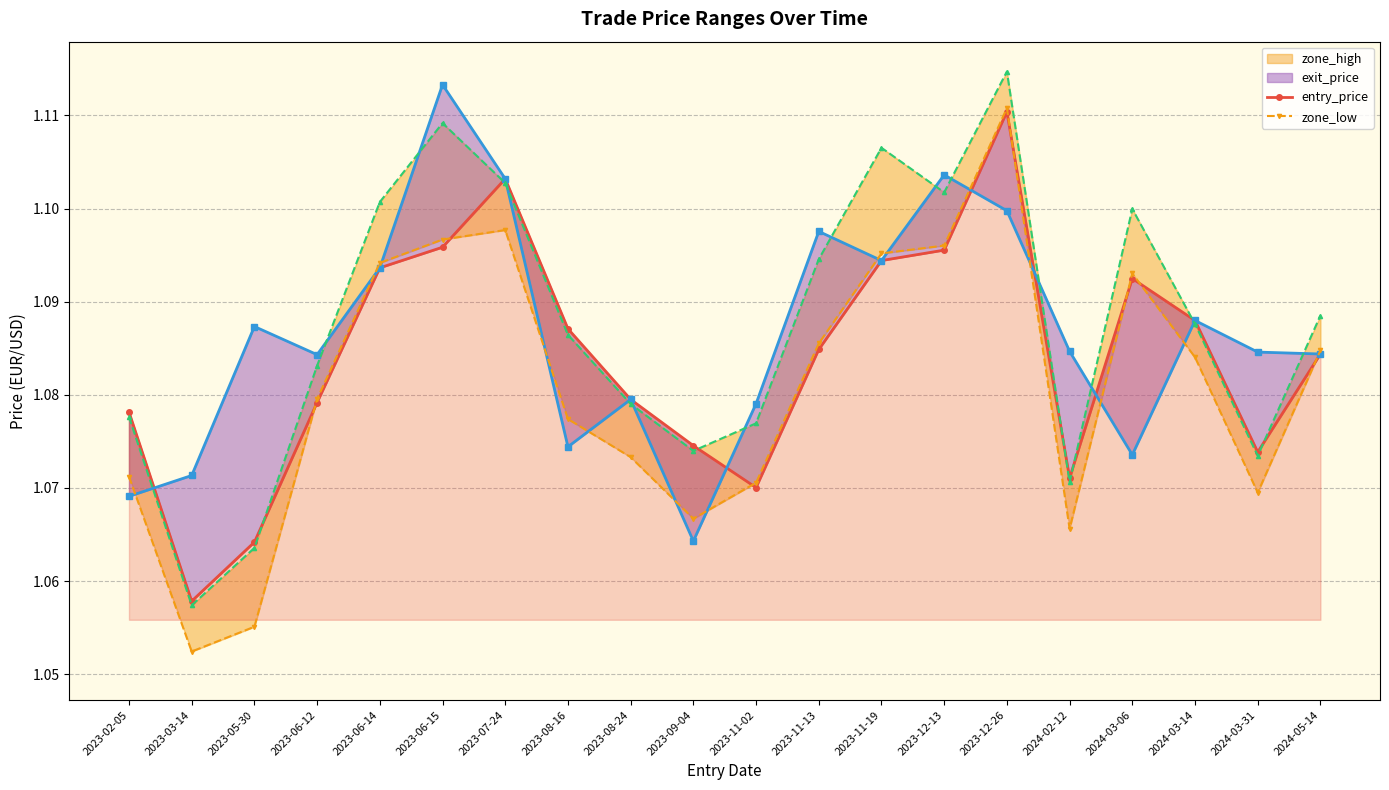

True or false: zone_high and exit_price cross at least once.

True